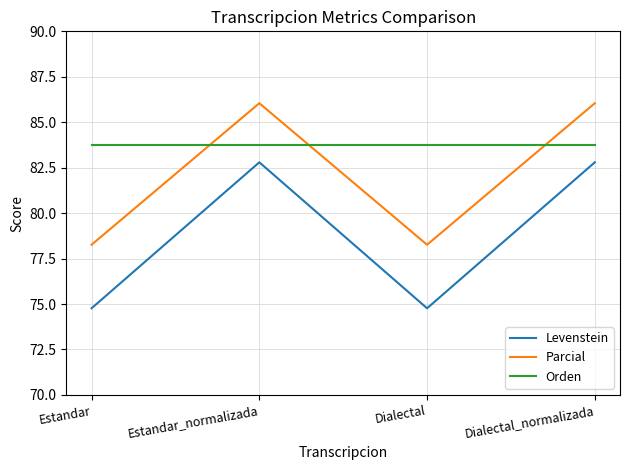

How many values in the Levenstein series are below 82?

2